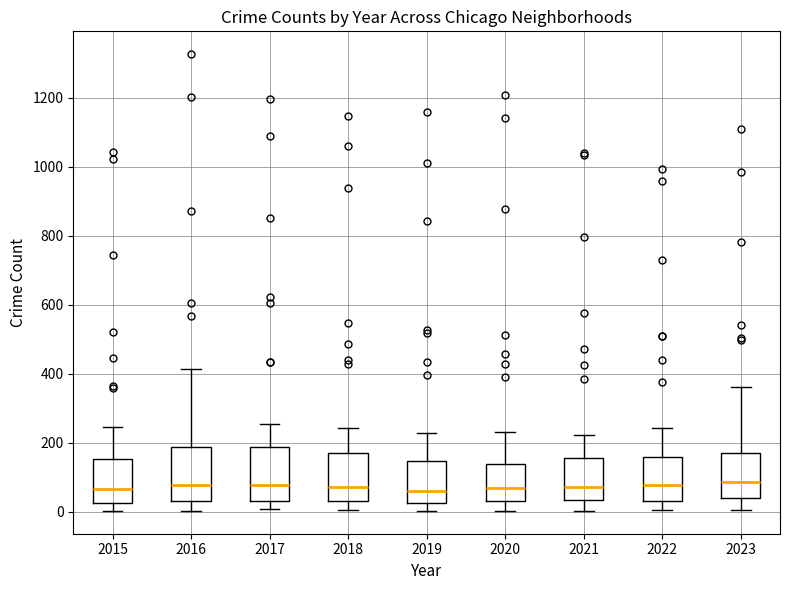

Reading left to right, read every box against the y-axis: the position of its median line, the range the box covers, and the ends of its whiskers. The values are not printed on the chart, so give them approximately, as read against the axis.

2015: median 60, box 20 to 160, whiskers 0 to 240
2016: median 80, box 40 to 180, whiskers 0 to 420
2017: median 80, box 20 to 180, whiskers 0 to 260
2018: median 80, box 20 to 180, whiskers 0 to 240
2019: median 60, box 20 to 140, whiskers 0 to 220
2020: median 60, box 20 to 140, whiskers 0 to 240
2021: median 80, box 40 to 160, whiskers 0 to 220
2022: median 80, box 40 to 160, whiskers 0 to 240
2023: median 80, box 40 to 180, whiskers 0 to 360